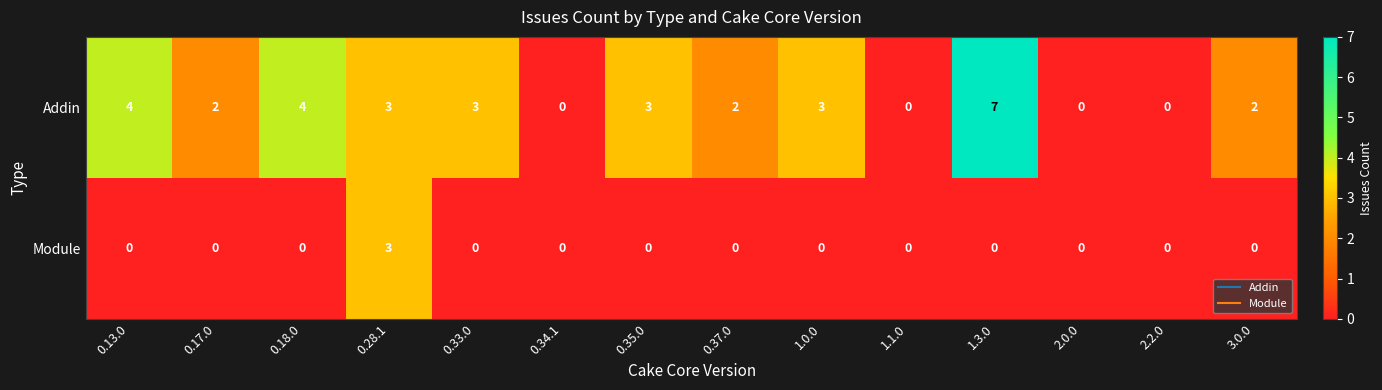

At which label does Addin first exceed 3?

0.13.0